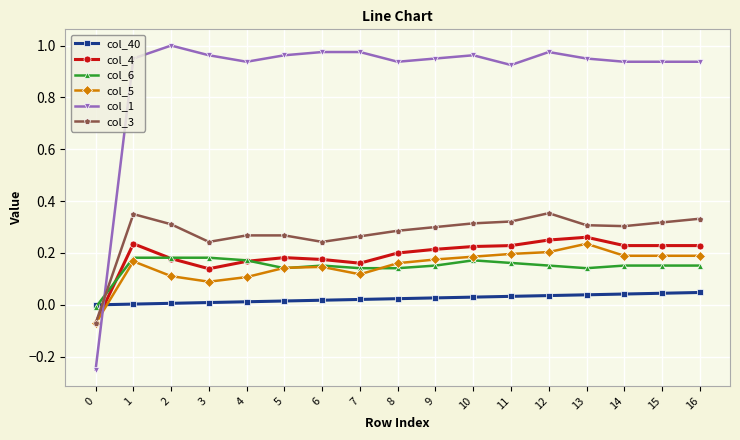

The value of col_5 at 14 is 0.1. True or false?

False